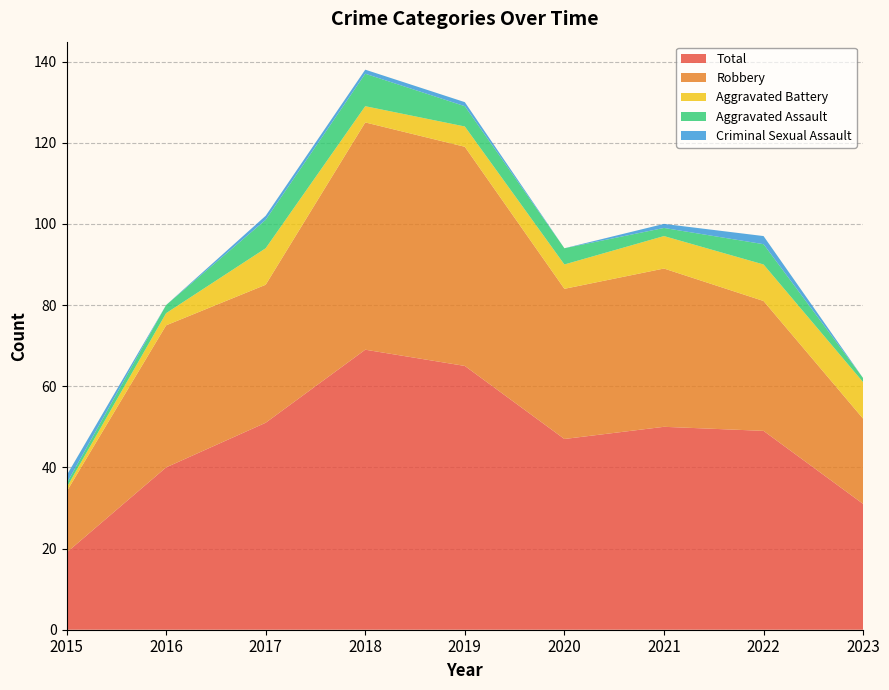

Reading left to right, list all the values displayed in this chart.

Aggravated Assault: 2015=1	2016=2	2017=7	2018=8	2019=5	2020=4	2021=2	2022=5	2023=1
Aggravated Battery: 2015=1	2016=3	2017=9	2018=4	2019=5	2020=6	2021=8	2022=9	2023=9
Criminal Sexual Assault: 2015=2	2016=0	2017=1	2018=1	2019=1	2020=0	2021=1	2022=2	2023=0
Robbery: 2015=15	2016=35	2017=34	2018=56	2019=54	2020=37	2021=39	2022=32	2023=21
Total: 2015=19	2016=40	2017=51	2018=69	2019=65	2020=47	2021=50	2022=49	2023=31